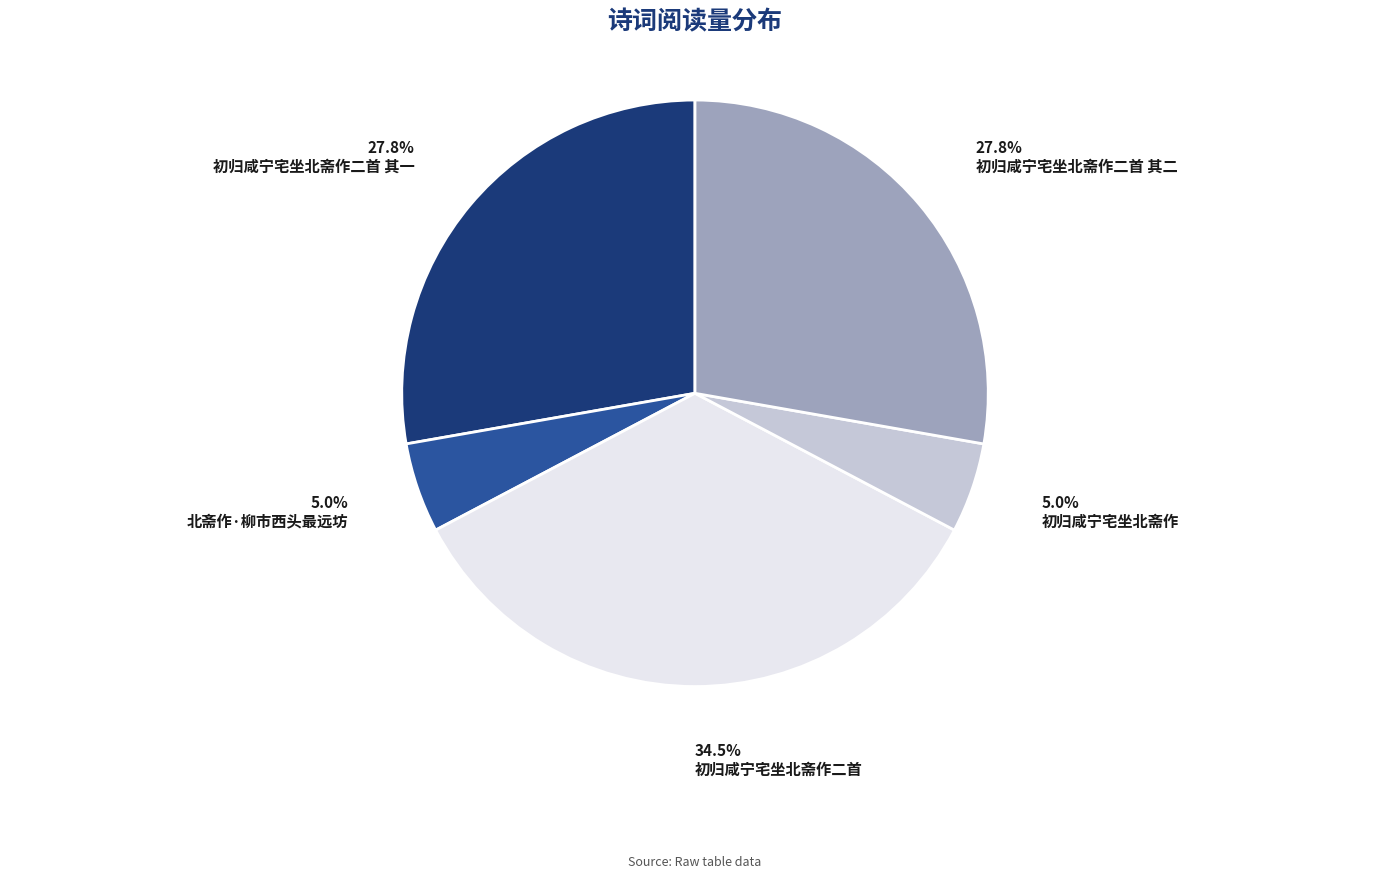

Combined, do 初归咸宁宅坐北斋作二首 and 北斋作·柳市西头最远坊 account for over 50%?

No